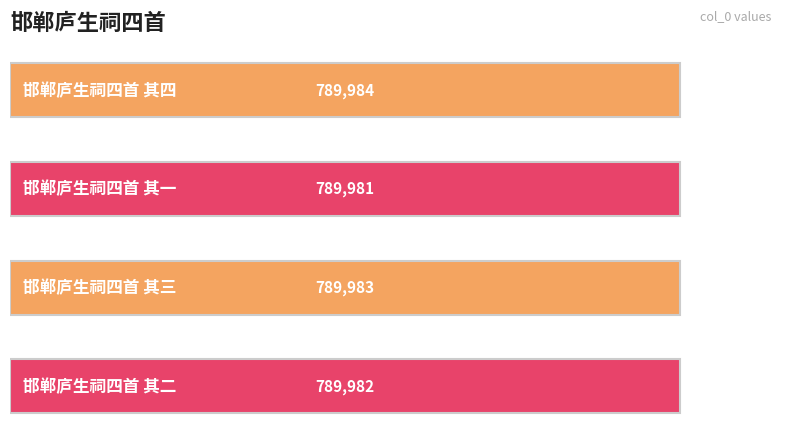

What is the smallest value displayed?

789981